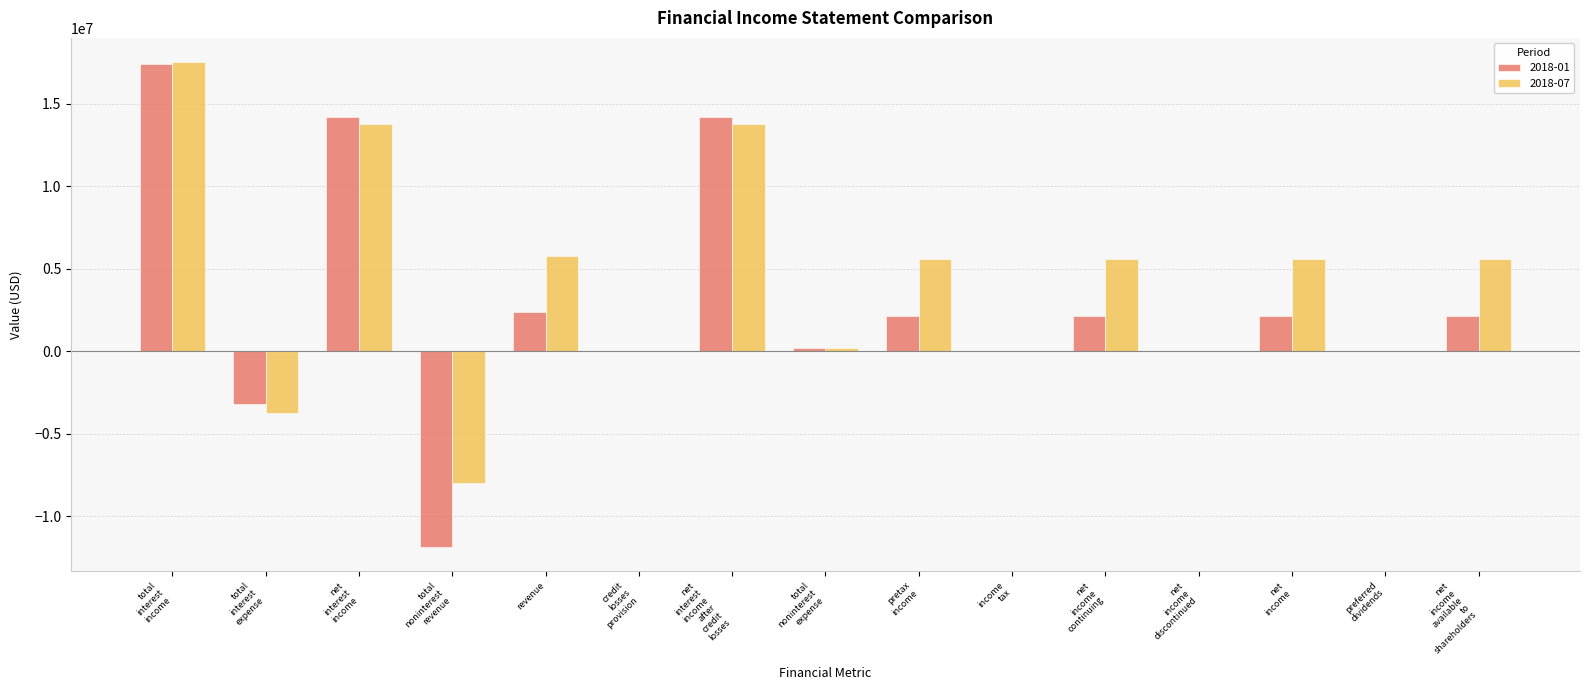

What is the maximum value shown in the chart?

17521000